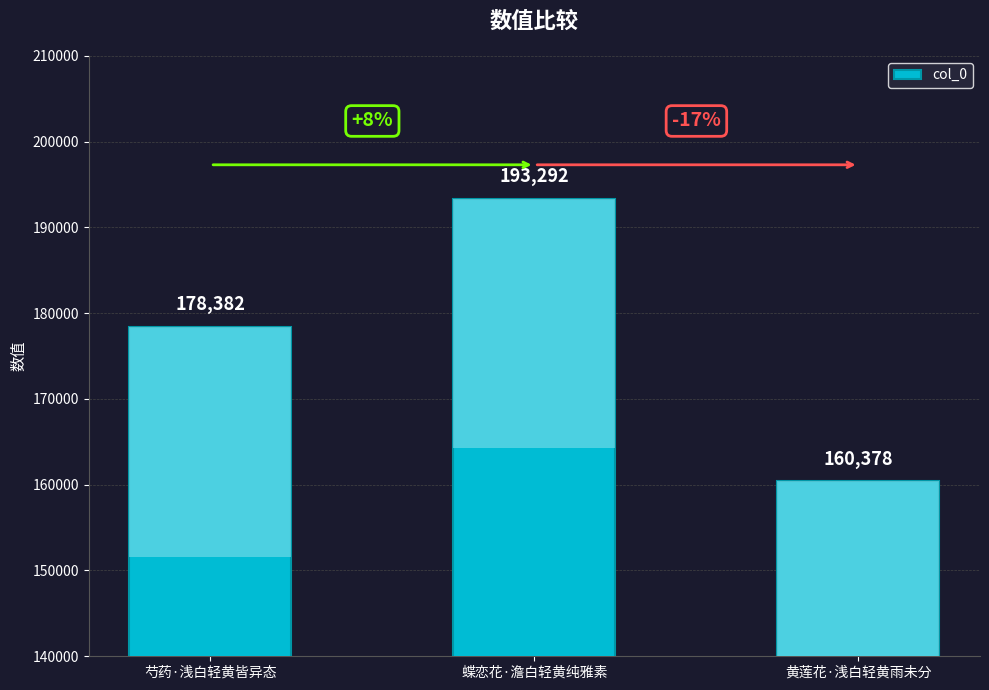

What is the label of the 3rd bar from the right?

芍药·浅白轻黄皆异态